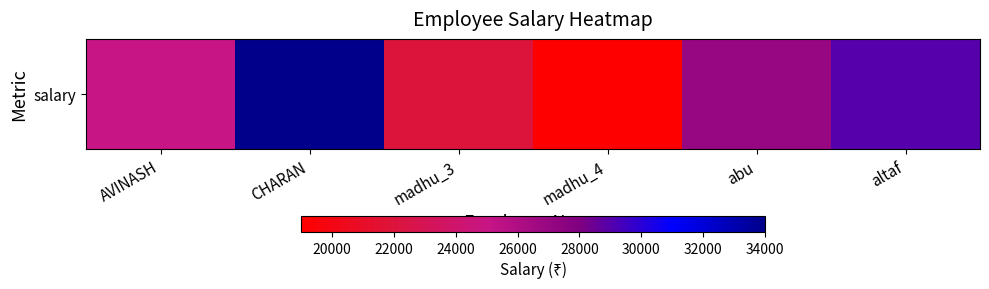

Which label corresponds to the smallest value in the chart?

madhu_4